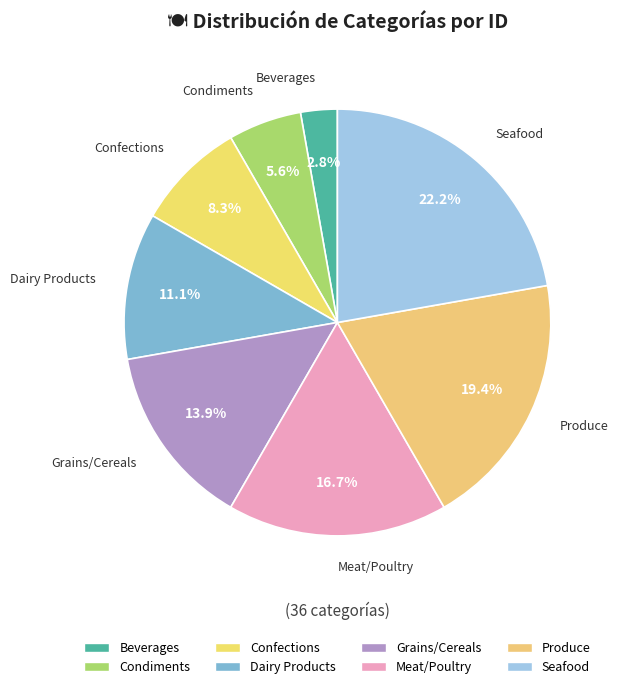

To the nearest percent, what is the difference between the largest and smallest slice percentages?

19%